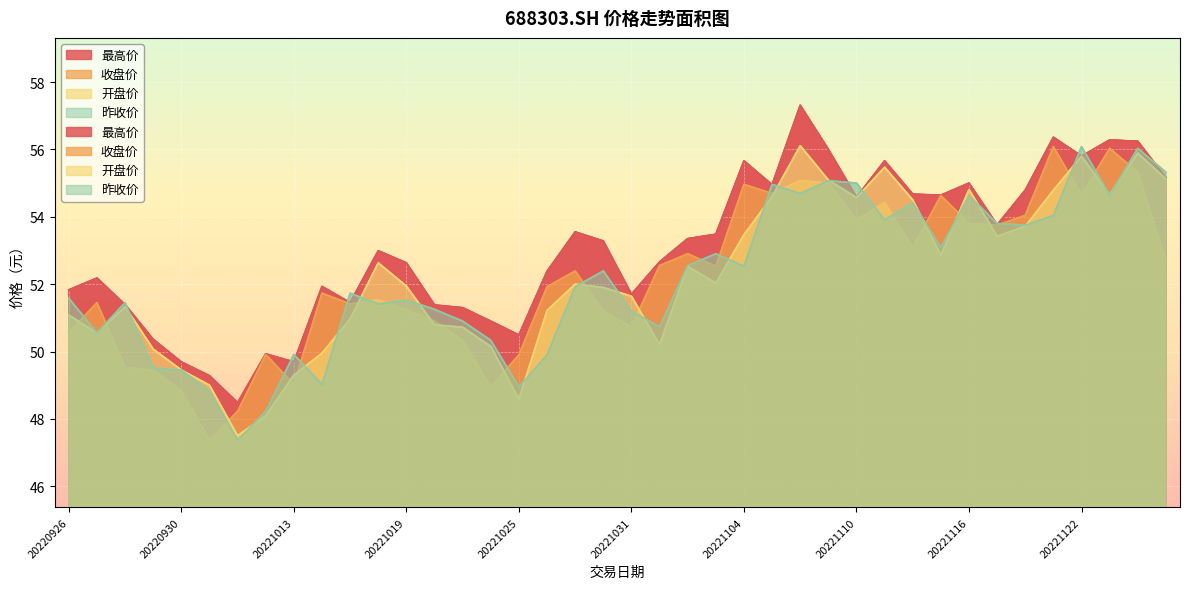

What is the difference between the maximum and minimum values in the 最高价 series?

8.8